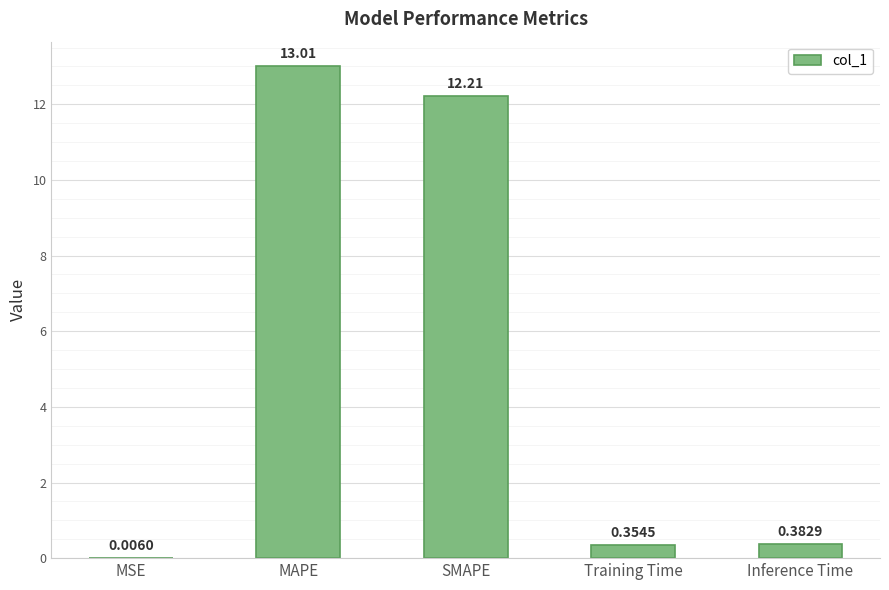

At which category does the chart reach its peak across all series?

MAPE